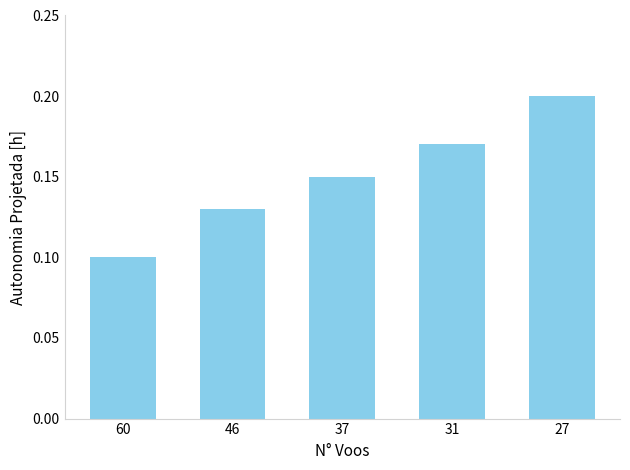

List the labels in order of value, smallest first.

60, 46, 37, 31, 27